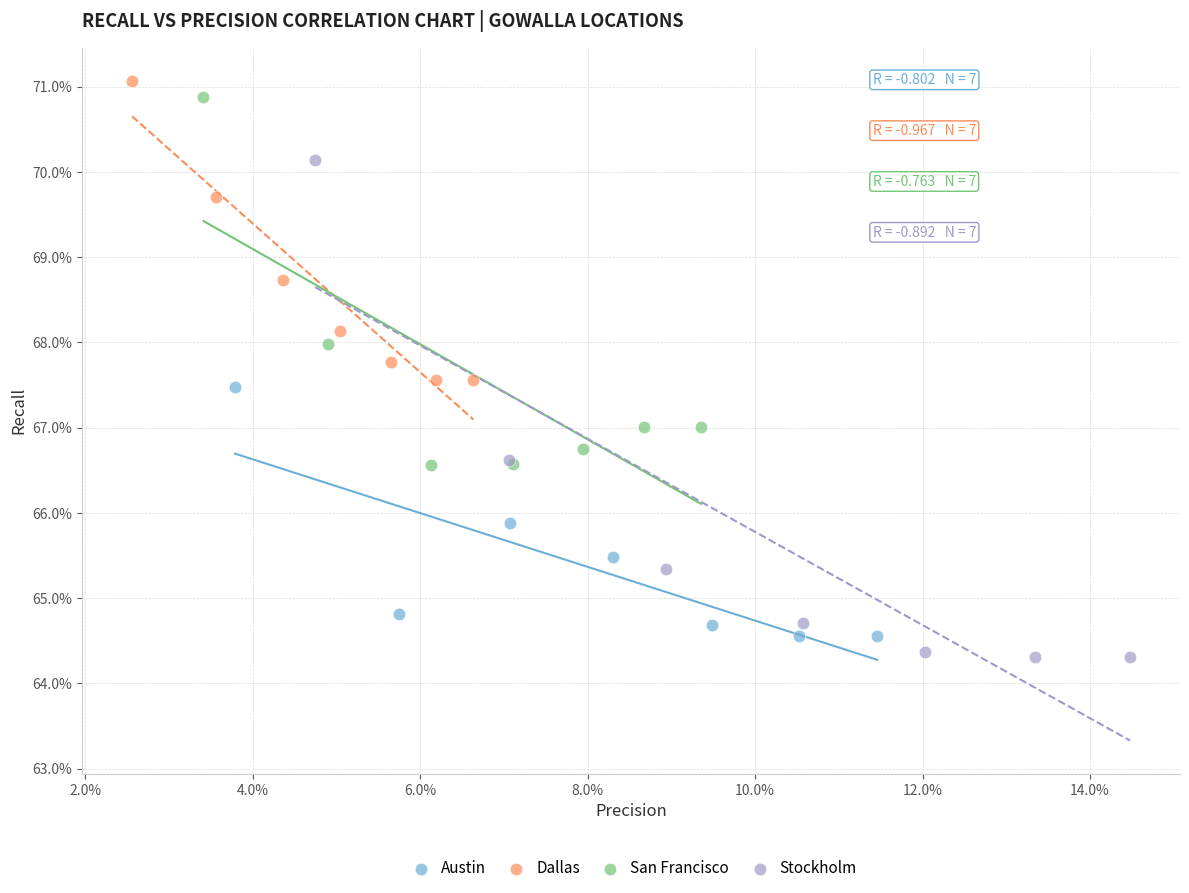

Which series contains the lowest Y value?

Stockholm